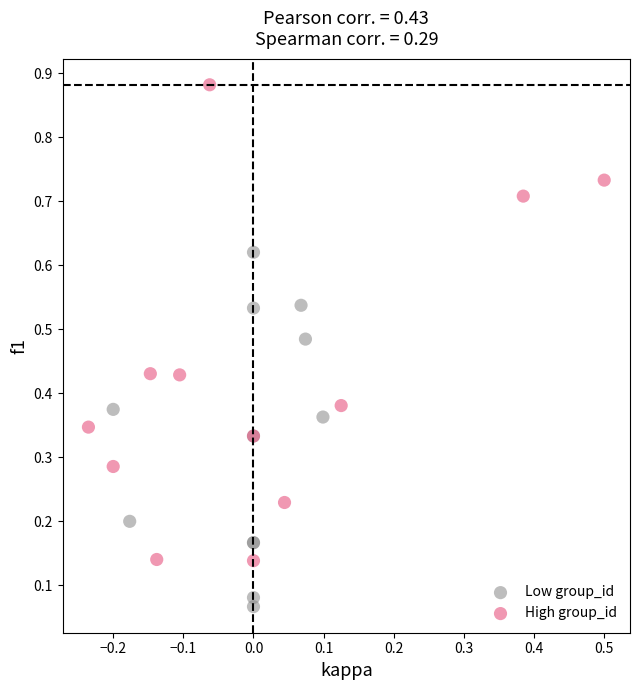

Which series reaches the minimum Y coordinate?

Low group_id